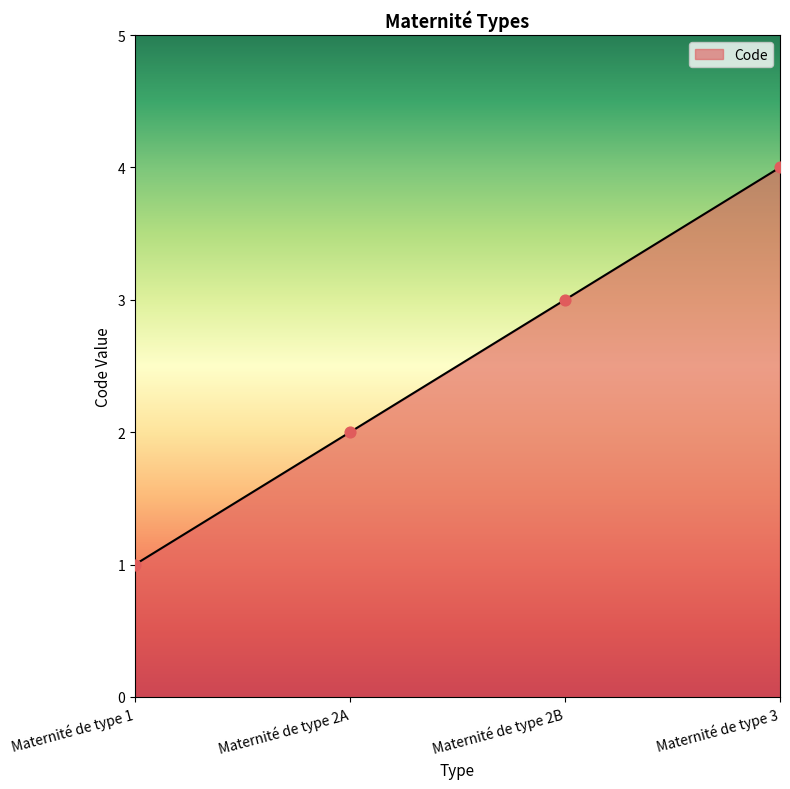

Which has a higher value, Maternité de type 2A or Maternité de type 1?

Maternité de type 2A